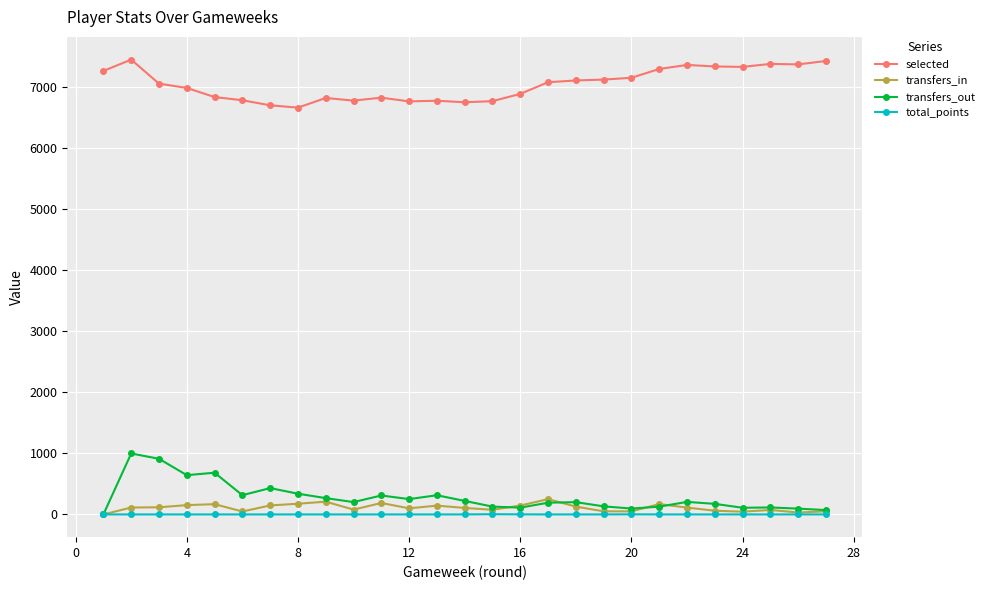

What is the highest value of the transfers_out series?

998